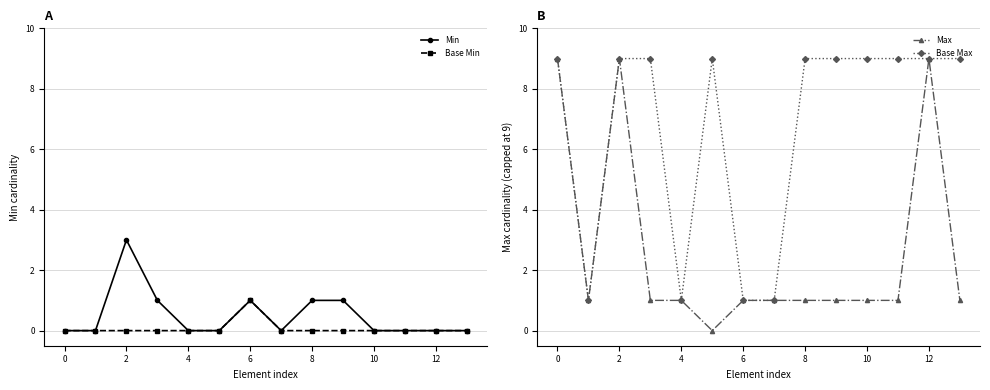

How many Base Max values are between 1 and 9?

14